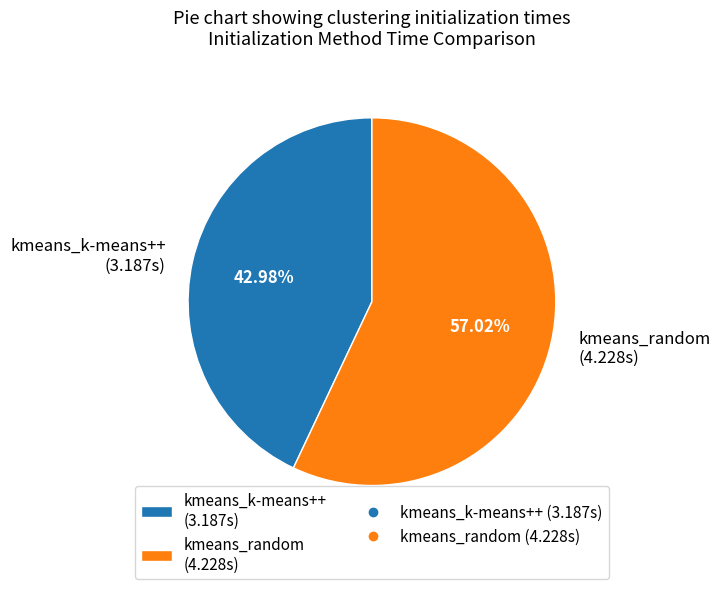

How many segments does this pie chart have?

2